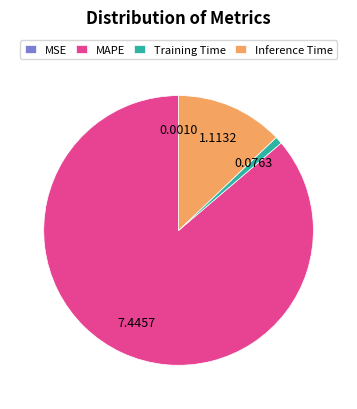

Is there any slice that represents more than half of the pie?

Yes